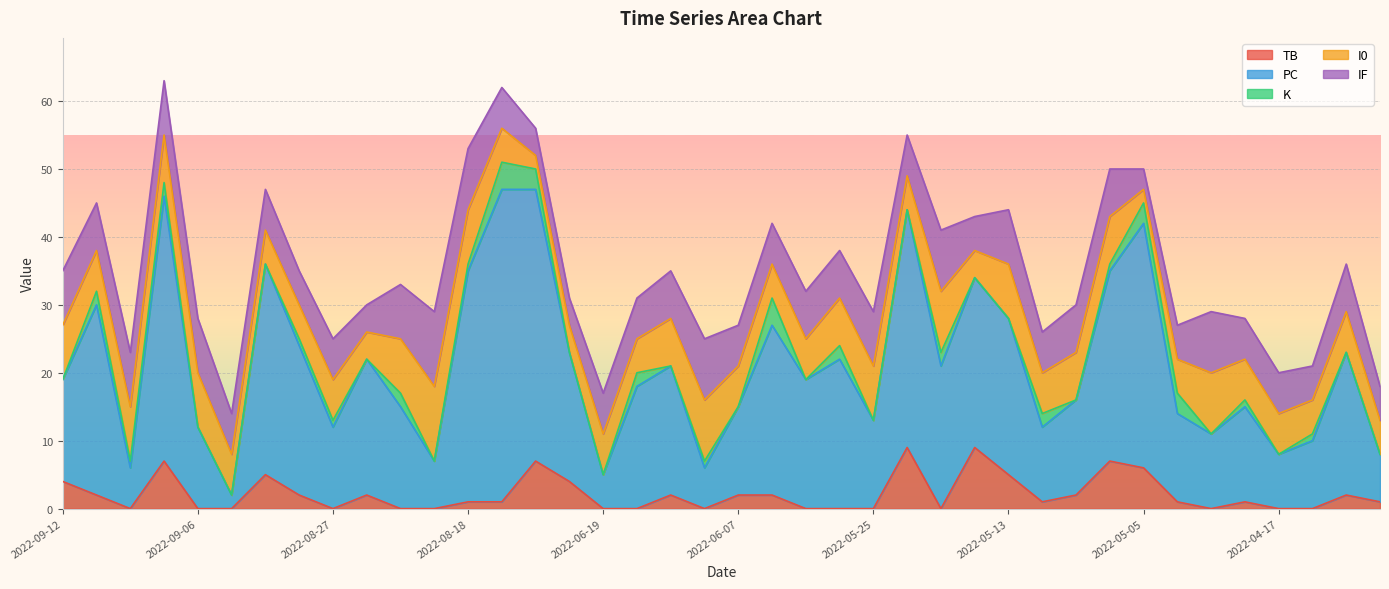

The PC series shows 19 at 2022-06-01. True or false?

True